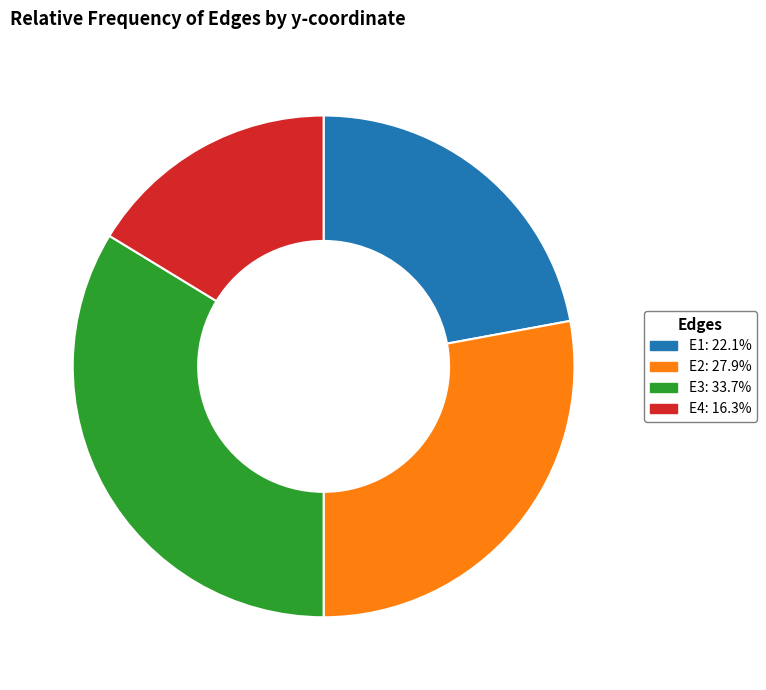

Combined, do E2 and E3 account for over 50%?

Yes